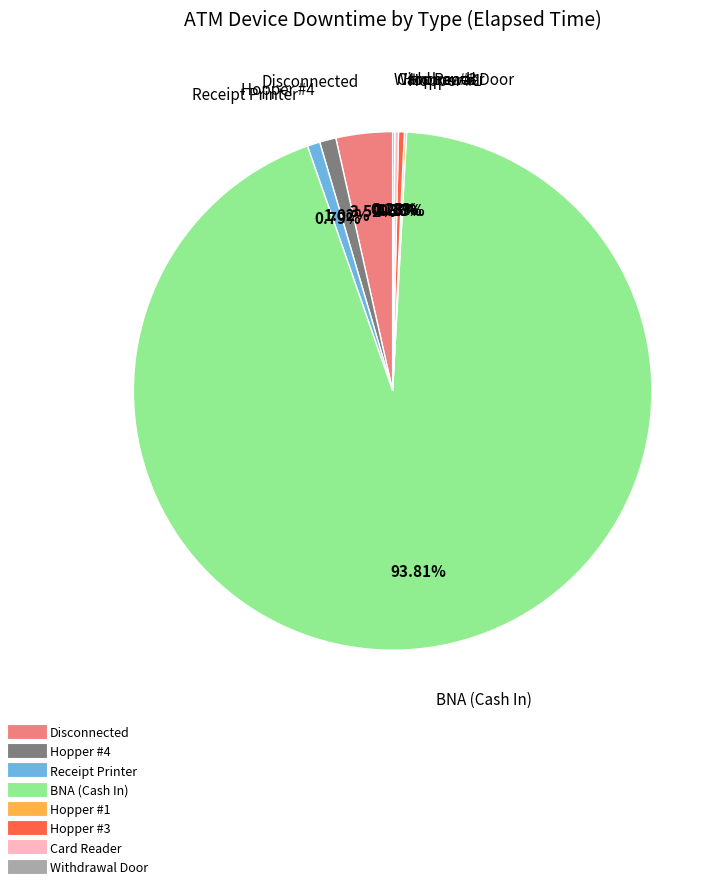

True or false: Receipt Printer accounts for 11% of the total.

False